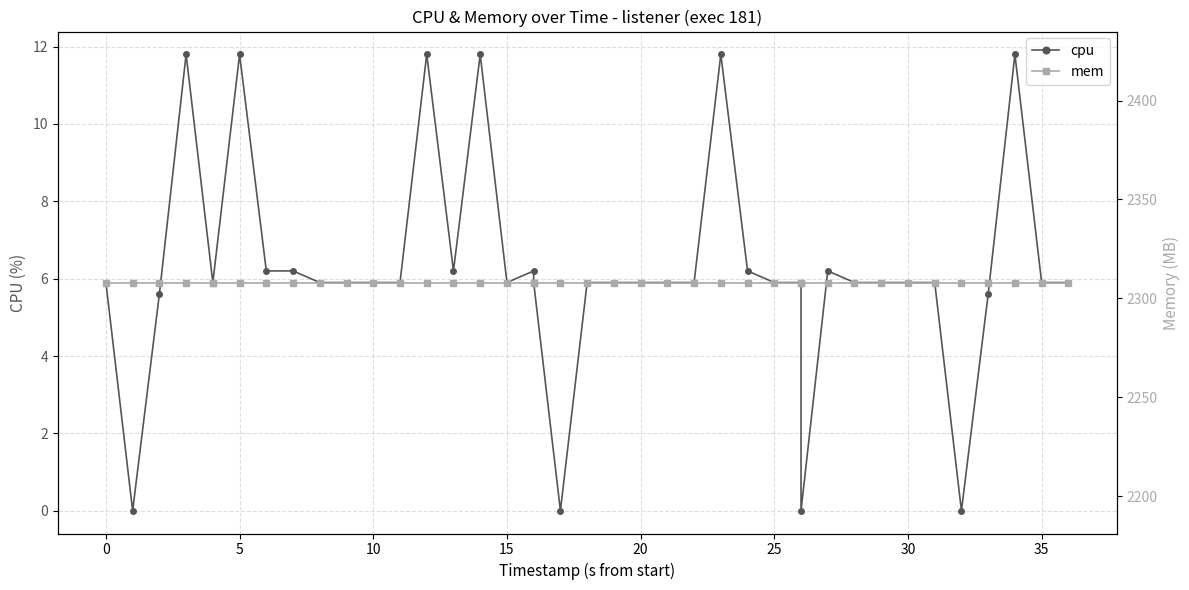

What is the average value of the cpu series?

6.2